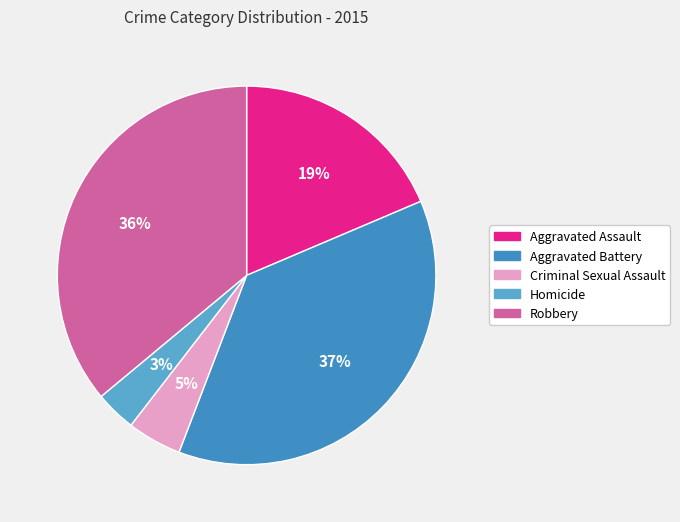

Count the number of slices in the pie.

5